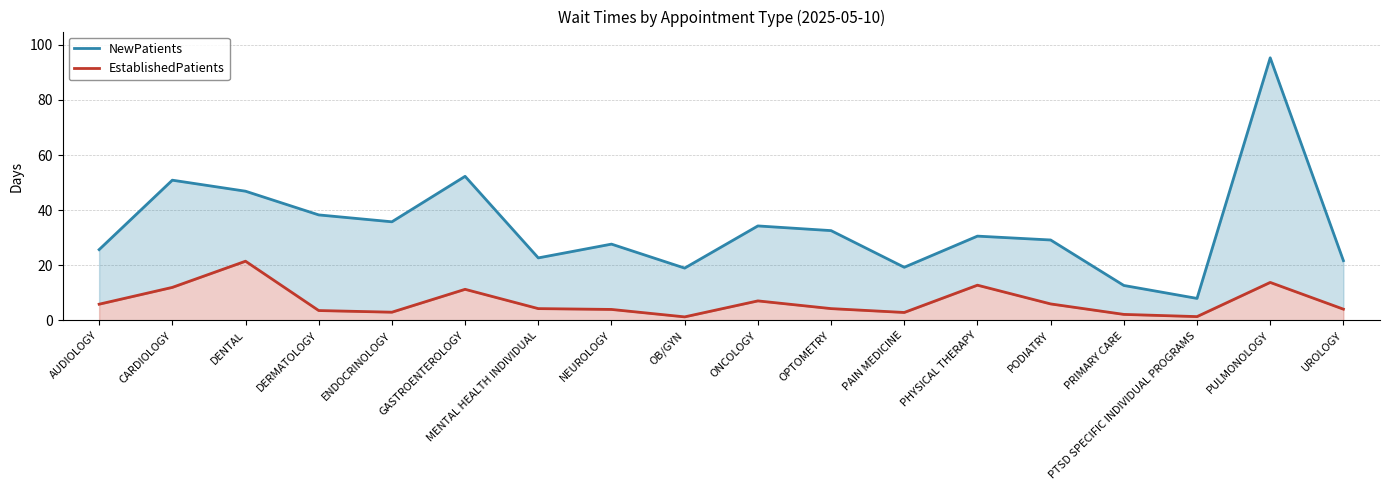

In NewPatients, how many points are lower than both neighbors (excluding endpoints)?

5